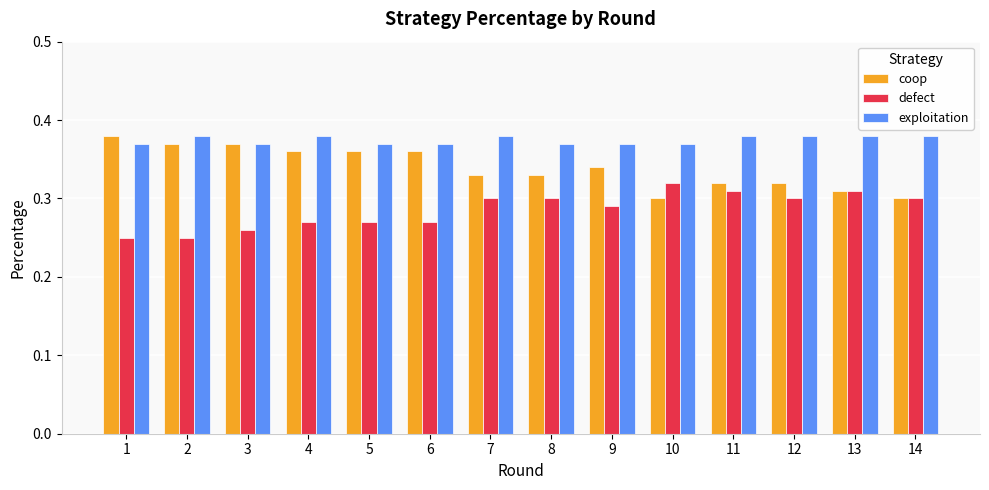

Count the exploitation values in the range 0 to 1.

14